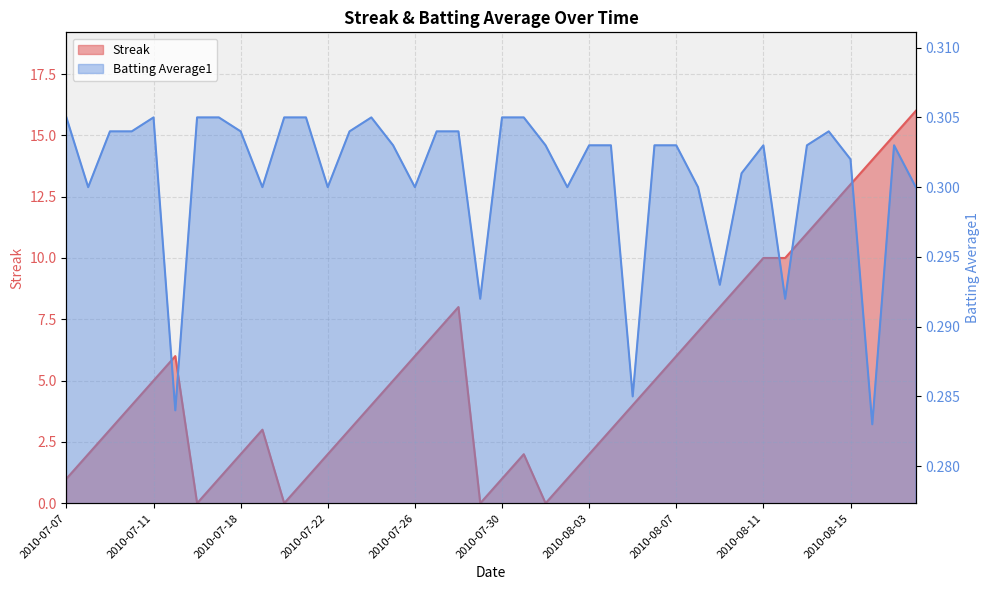

True or false: Batting Average1 has a value of 0.4 at 2010-07-21.

False